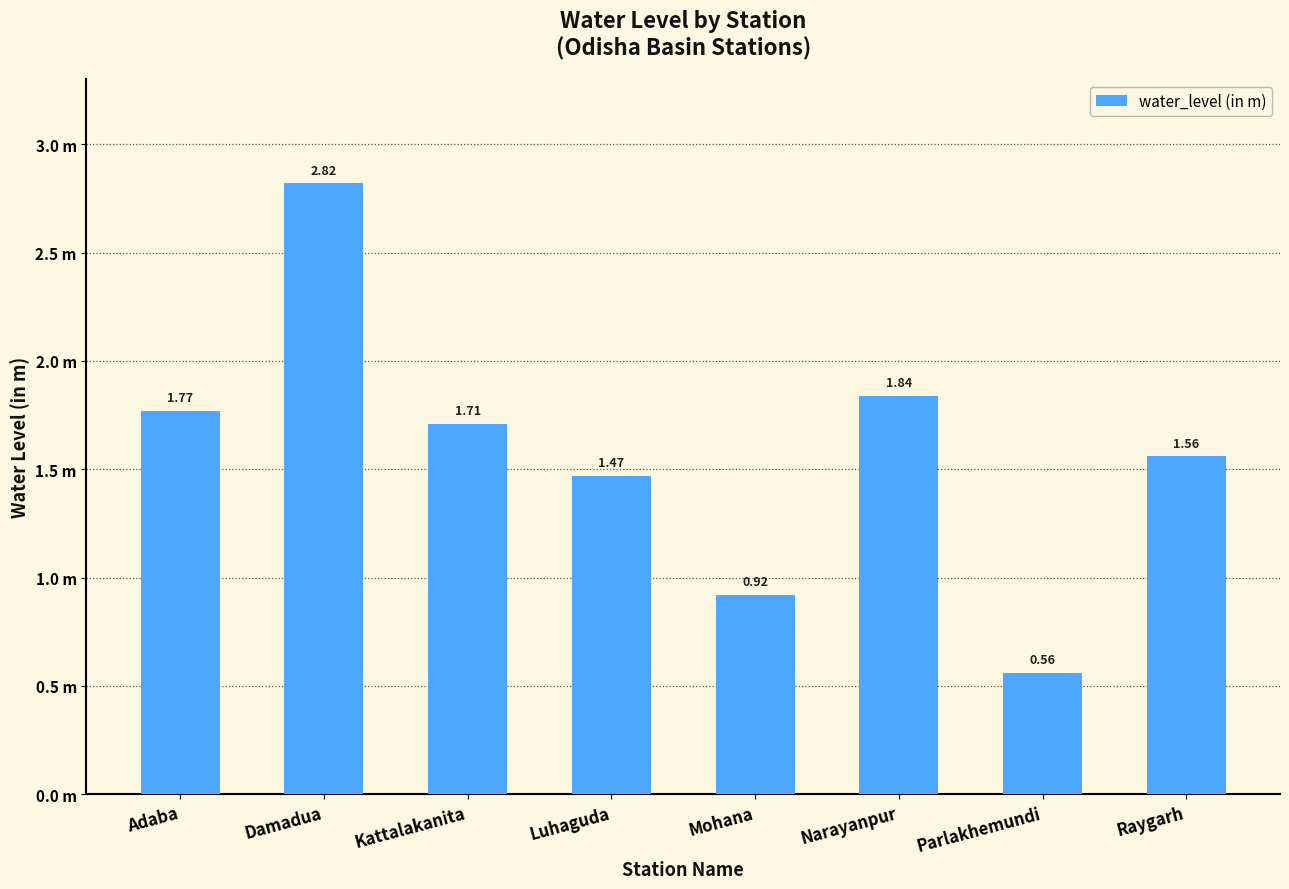

At which category does the chart reach its peak across all series?

Damadua